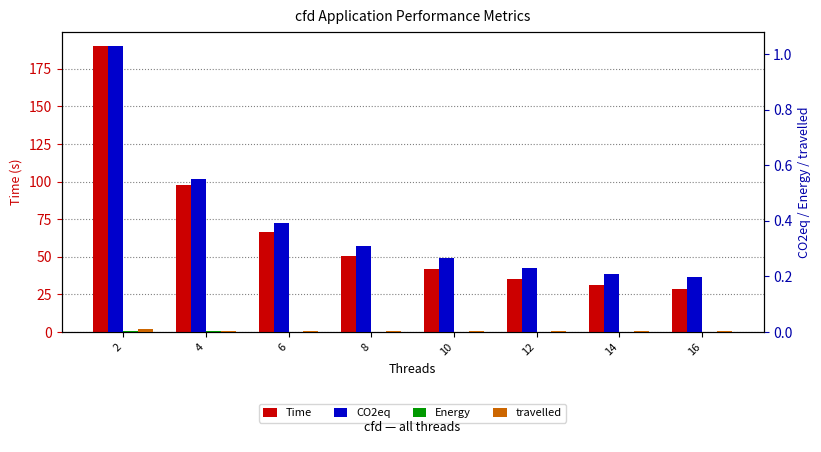

Count the number of categories in the chart.

8